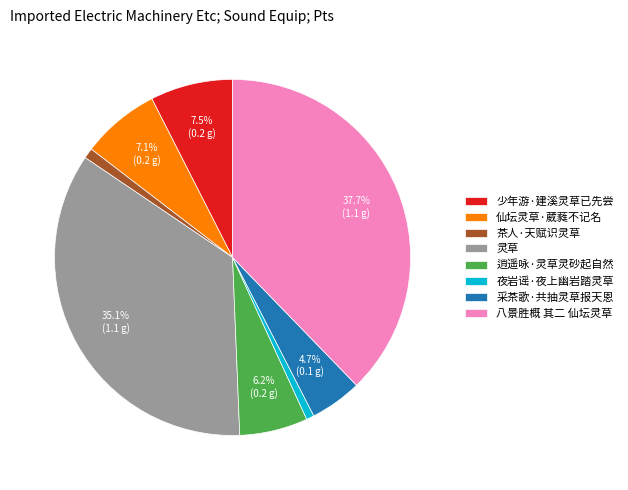

Combined, do 灵草 and 逍遥咏·灵草灵砂起自然 account for over 50%?

No